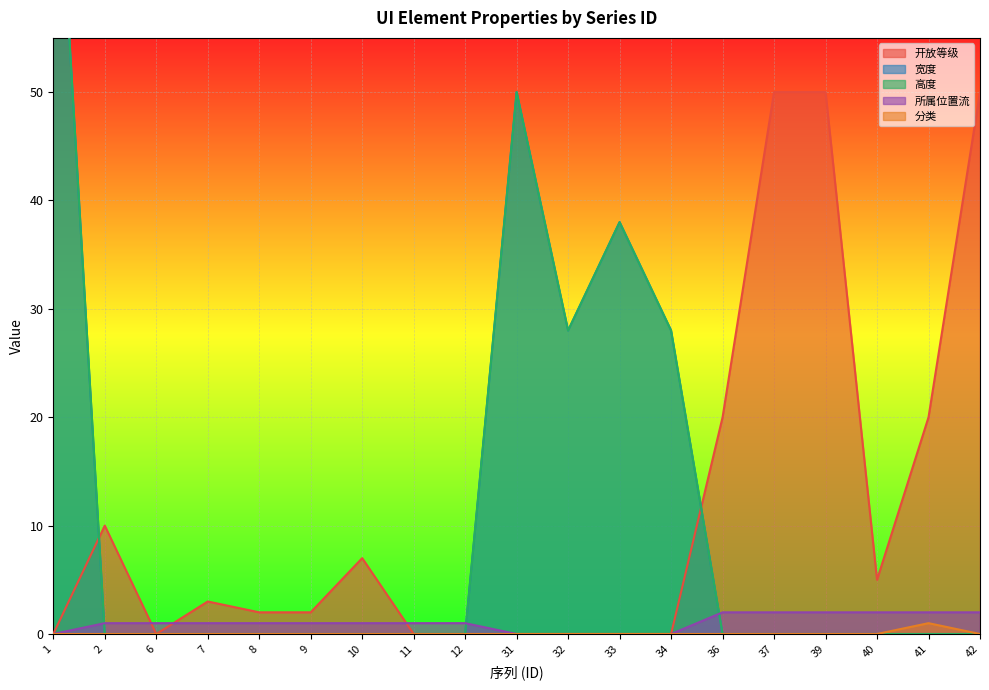

List the series in order of their peak value, highest first.

宽度, 高度, 开放等级, 所属位置流, 分类